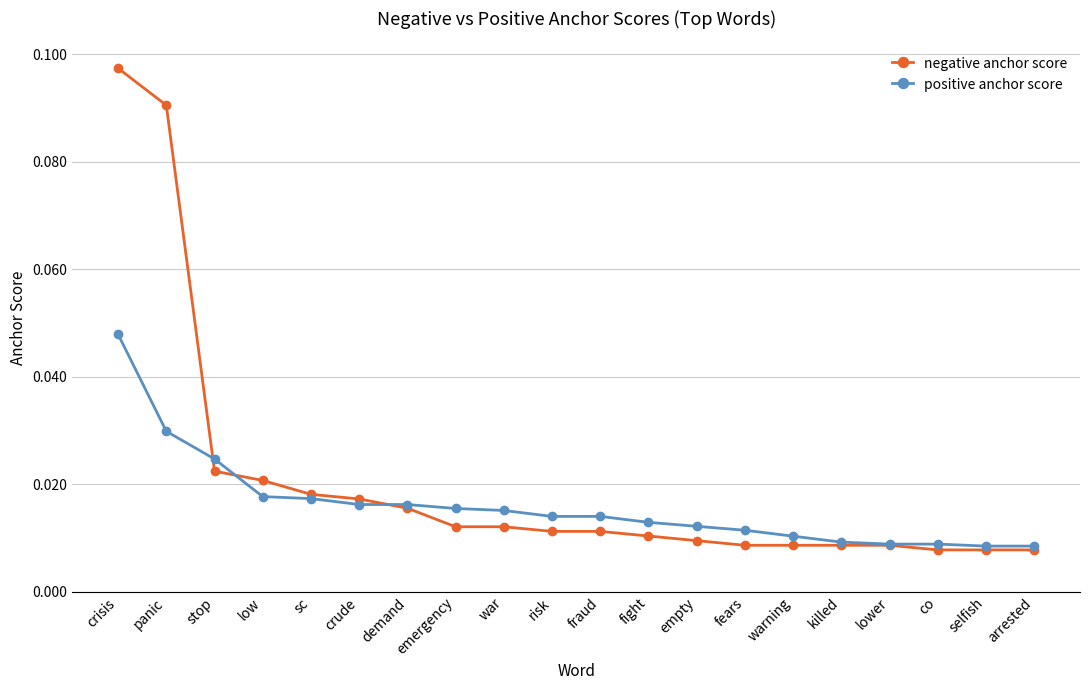

Which series has the largest range (max minus min)?

negative anchor score